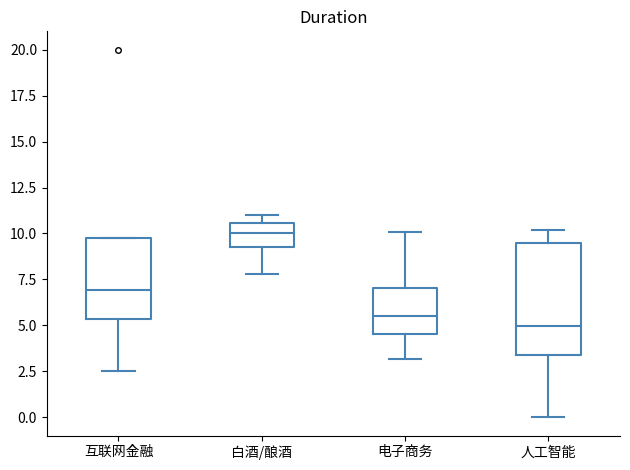

Comparing the boxes themselves (not the whiskers), which one is the tallest?

人工智能